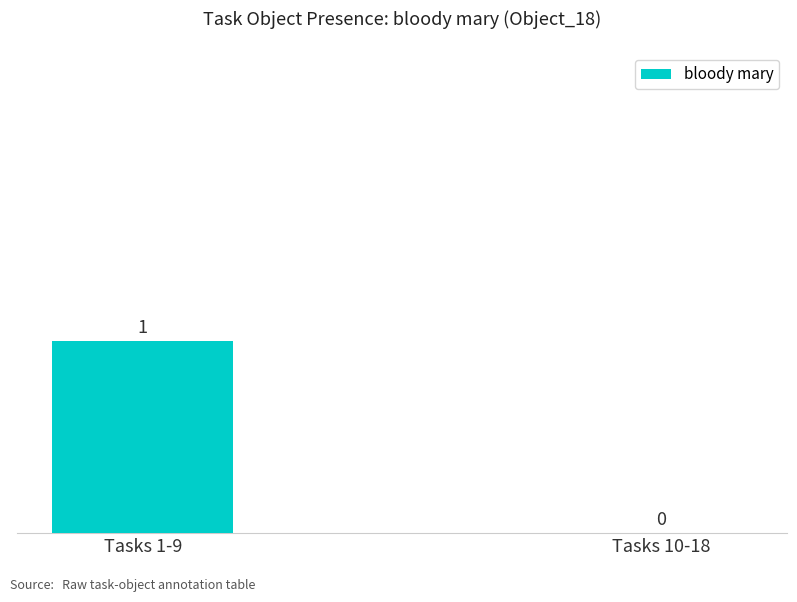

How many series are shown in this chart?

1